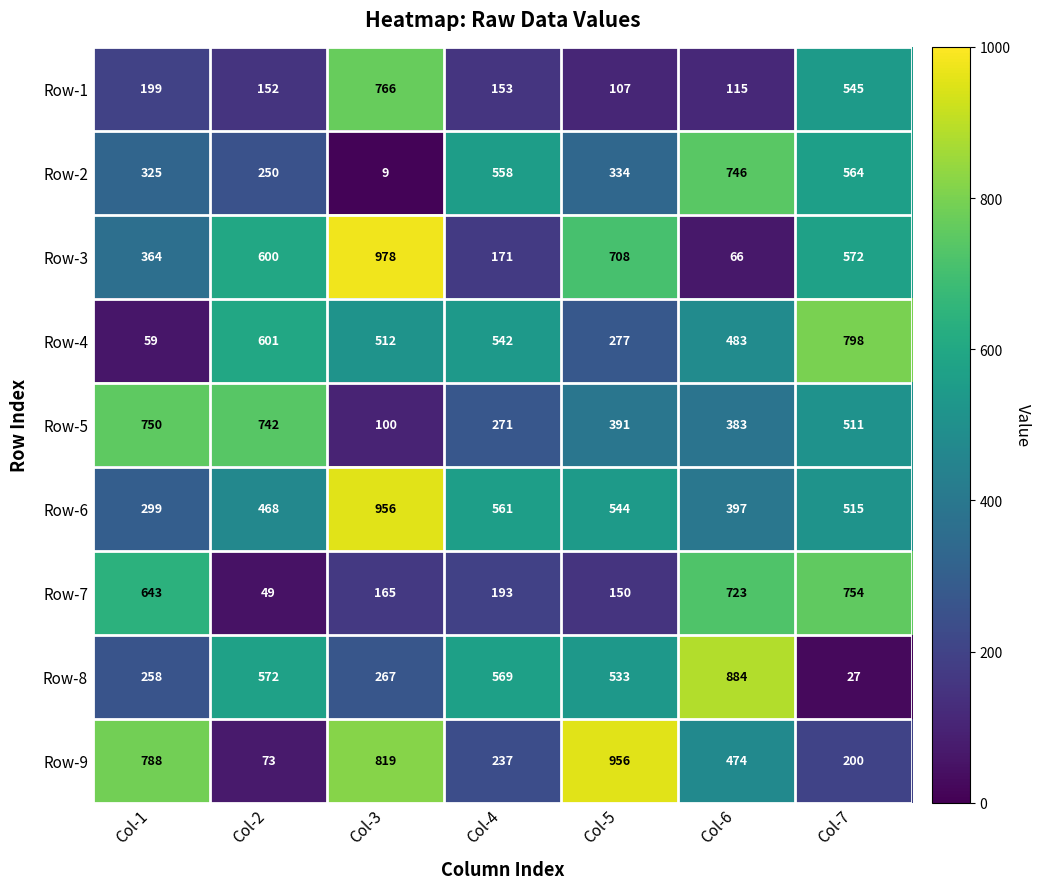

Rank the categories by Row-3 value from lowest to highest.

Col-6, Col-4, Col-1, Col-7, Col-2, Col-5, Col-3